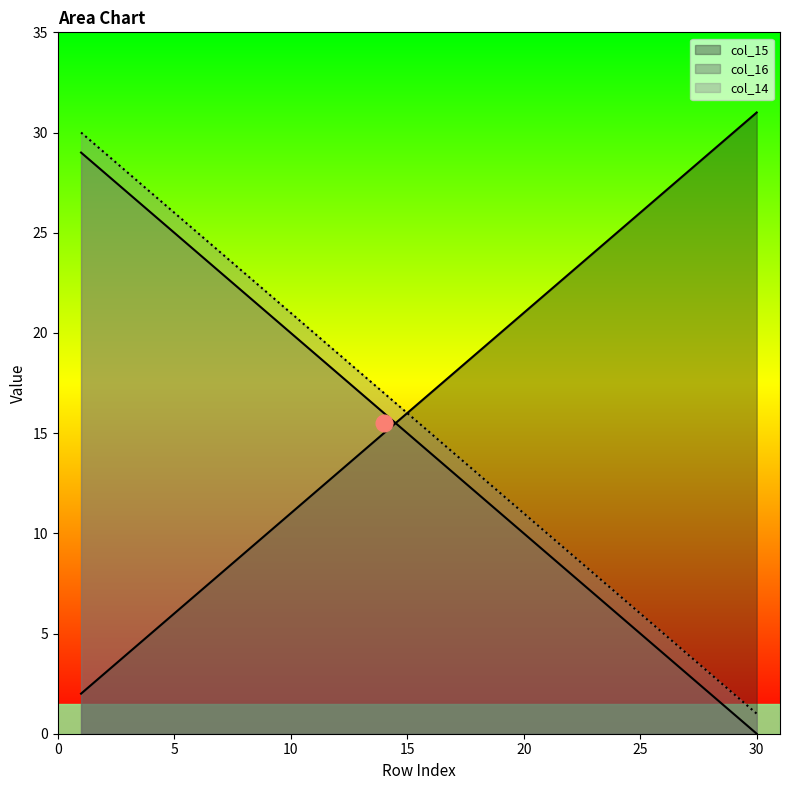

What is the value of the col_16 point at the 5th from the left?

25